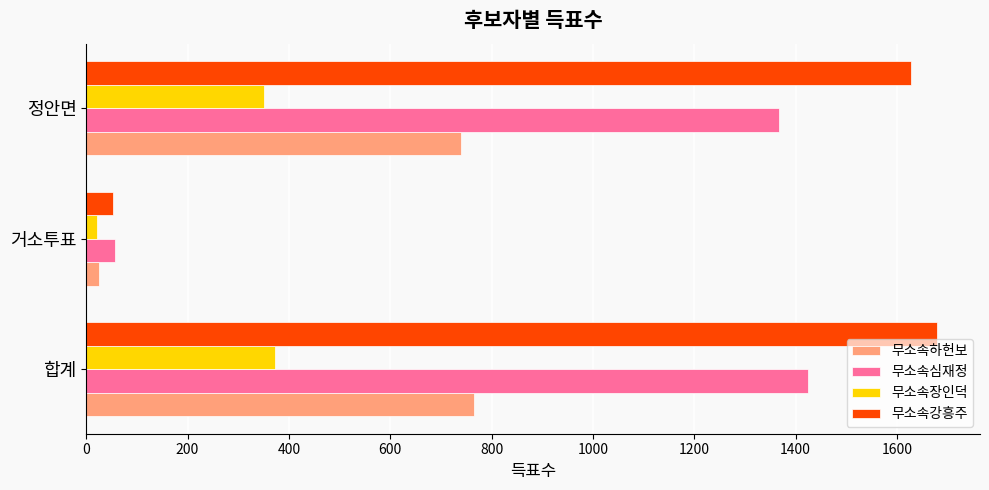

Between 합계 and 거소투표, which series saw the biggest shift?

무소속강흥주